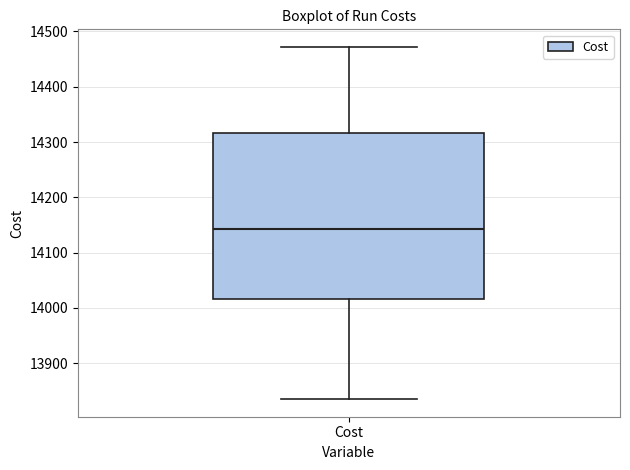

Where does the lower whisker of the box for Cost end on the y-axis? The values are not printed on the chart, so give them approximately, as read against the axis.

13840